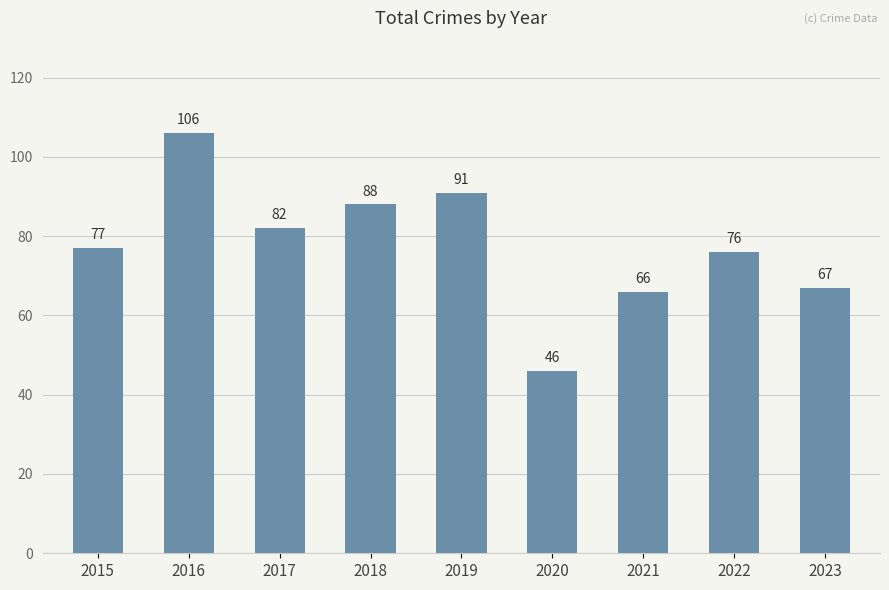

What is the greatest value displayed?

106